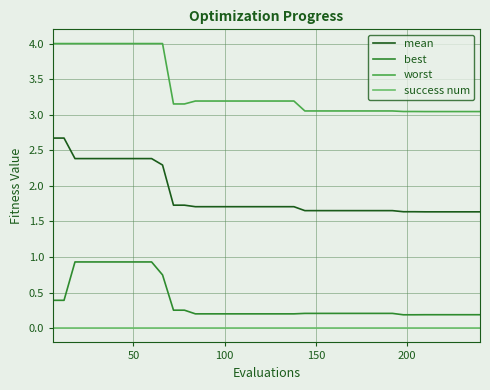

Which series has the largest total across all categories?

worst